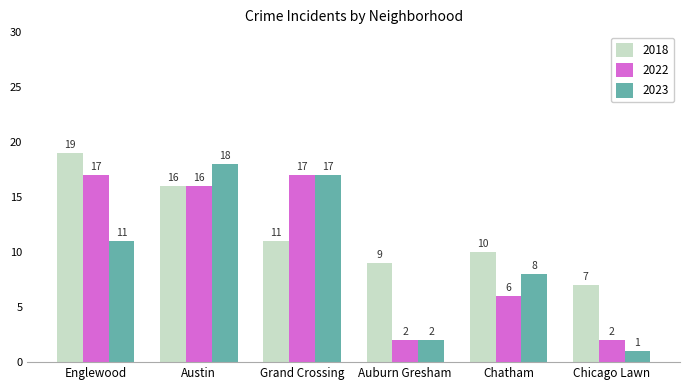

At Chicago Lawn, list the series in order from largest to smallest.

2018, 2022, 2023